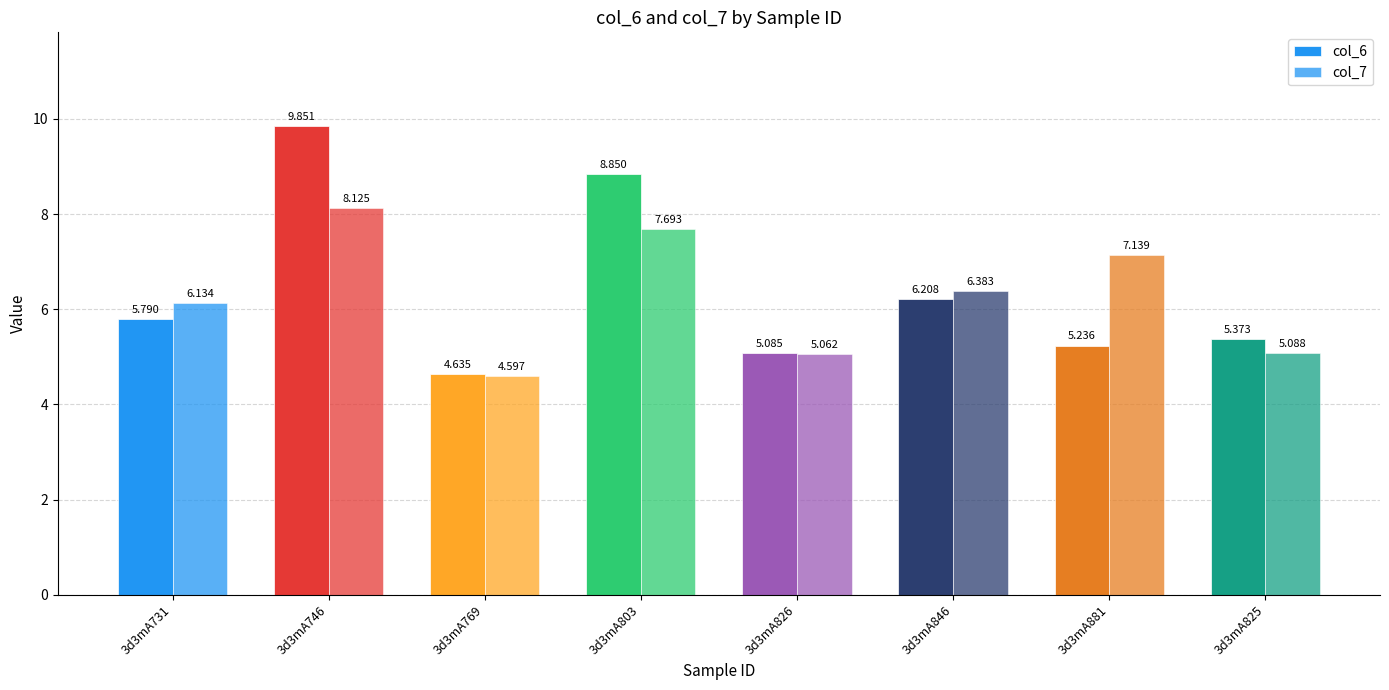

True or false: col_7 has a value of 7.0 at 3d3mA825.

False